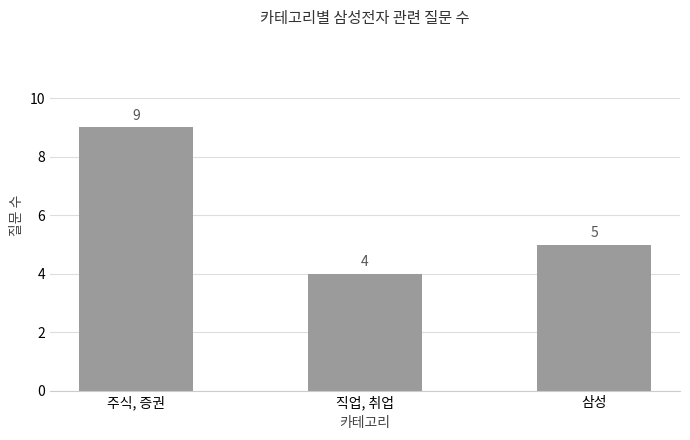

Which category has the lowest value across all series?

직업, 취업